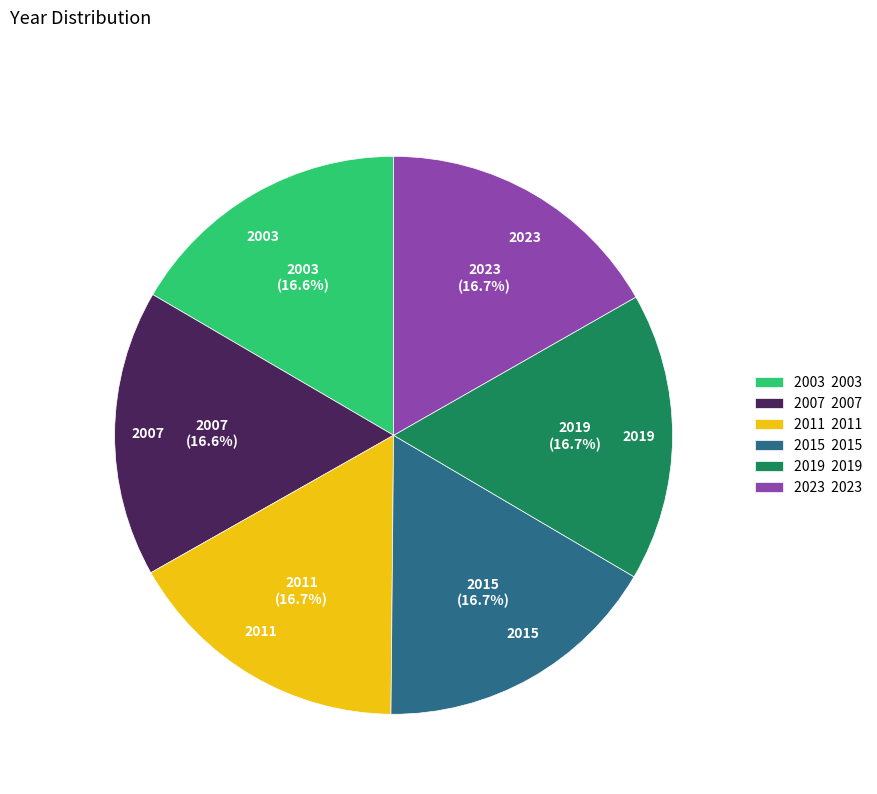

What is the total percentage of 2019 and 2011?

33.4%